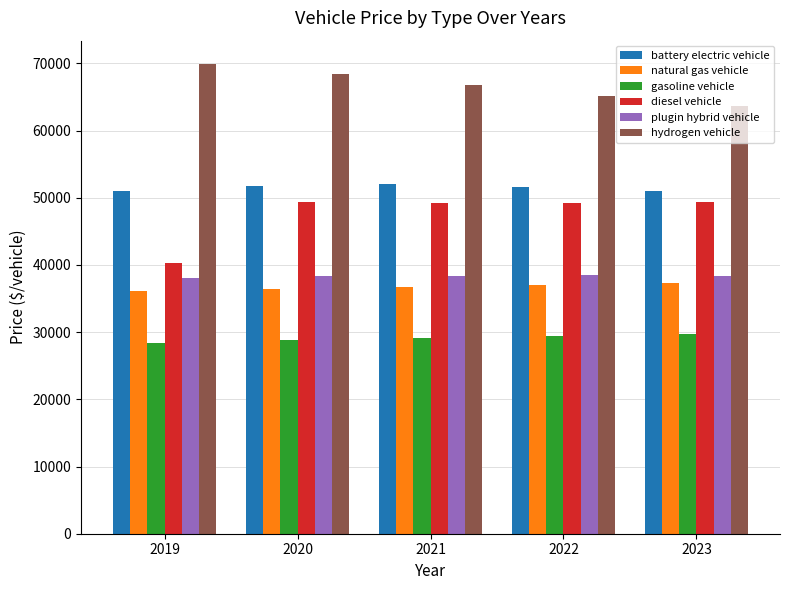

How many bars are there in each group?

6